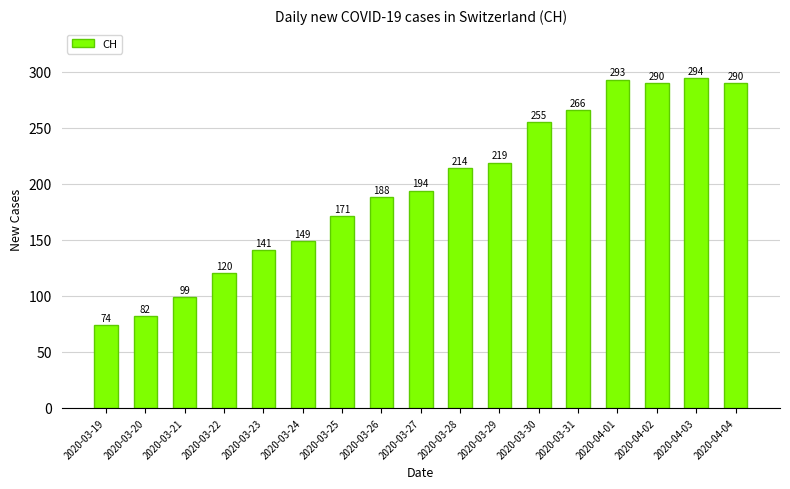

What is the minimum value shown in the chart?

74